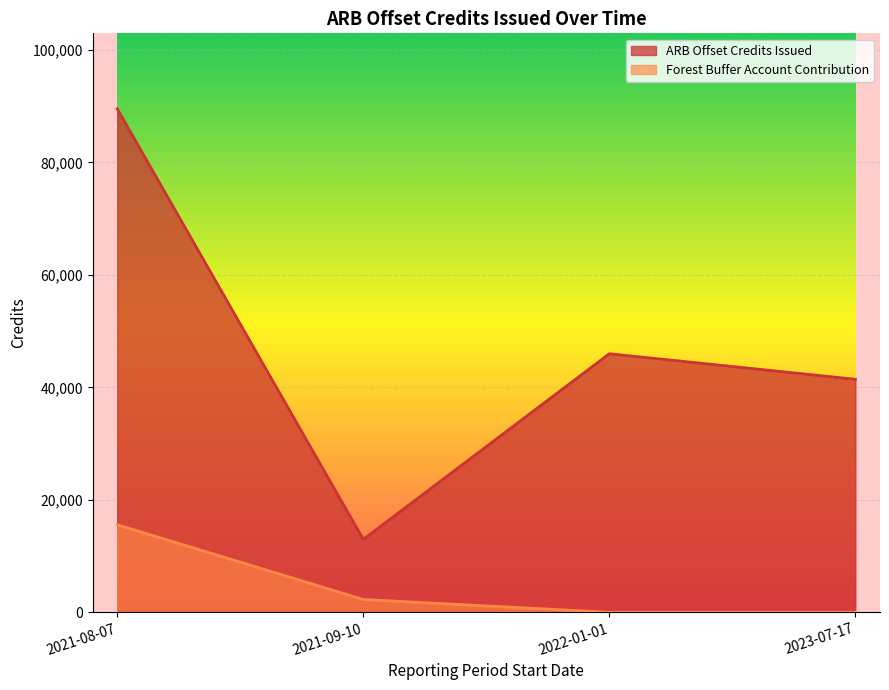

Rank the categories by Forest Buffer Account Contribution value from lowest to highest.

2022-01-01, 2023-07-17, 2021-09-10, 2021-08-07